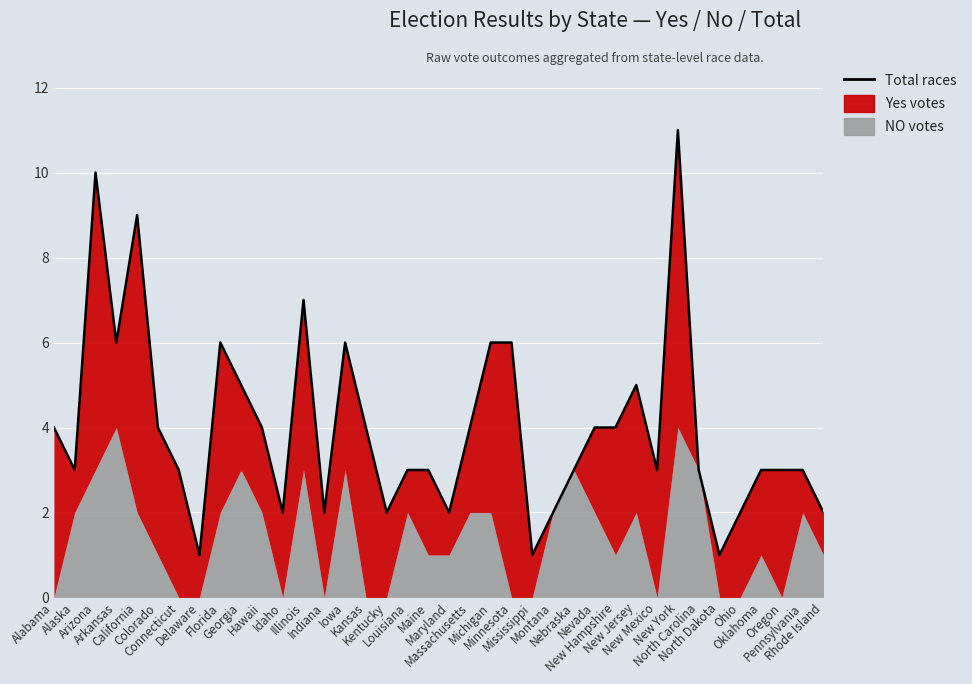

Which label corresponds to the largest value in the chart?

New York